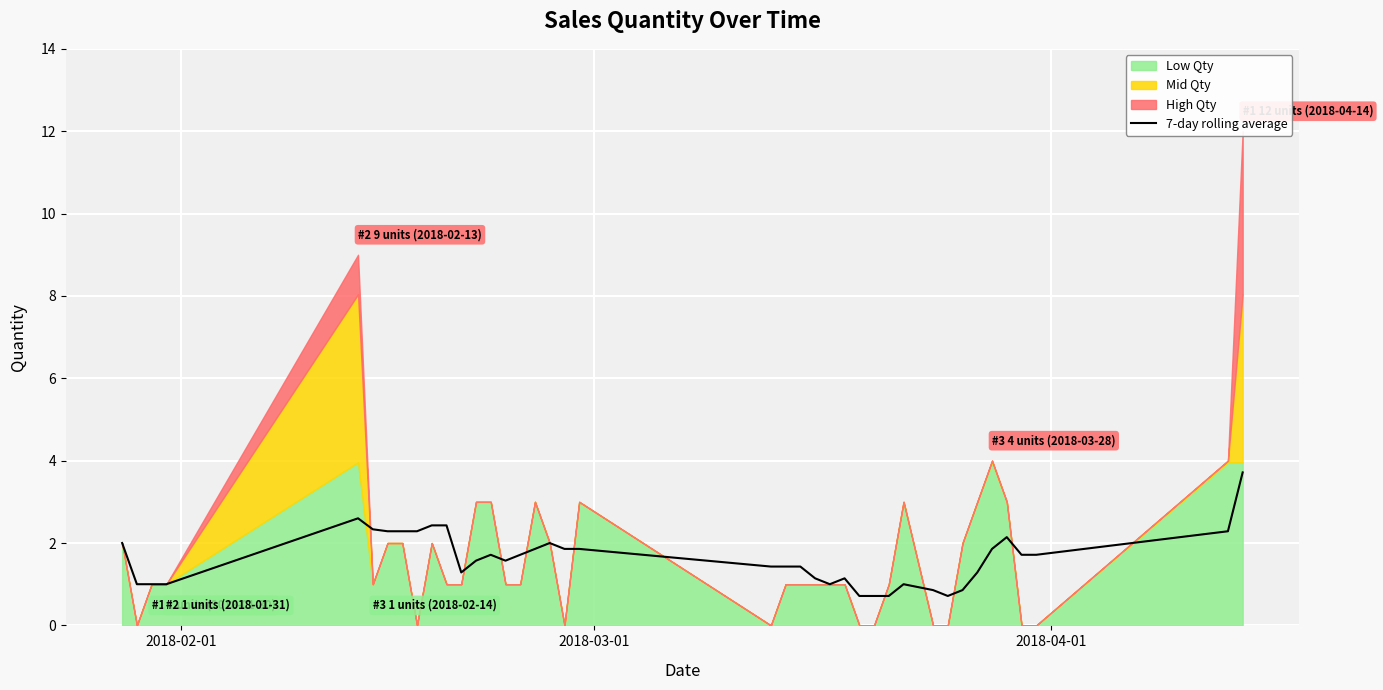

Where is the data nearest to the value 2?

2018-02-01